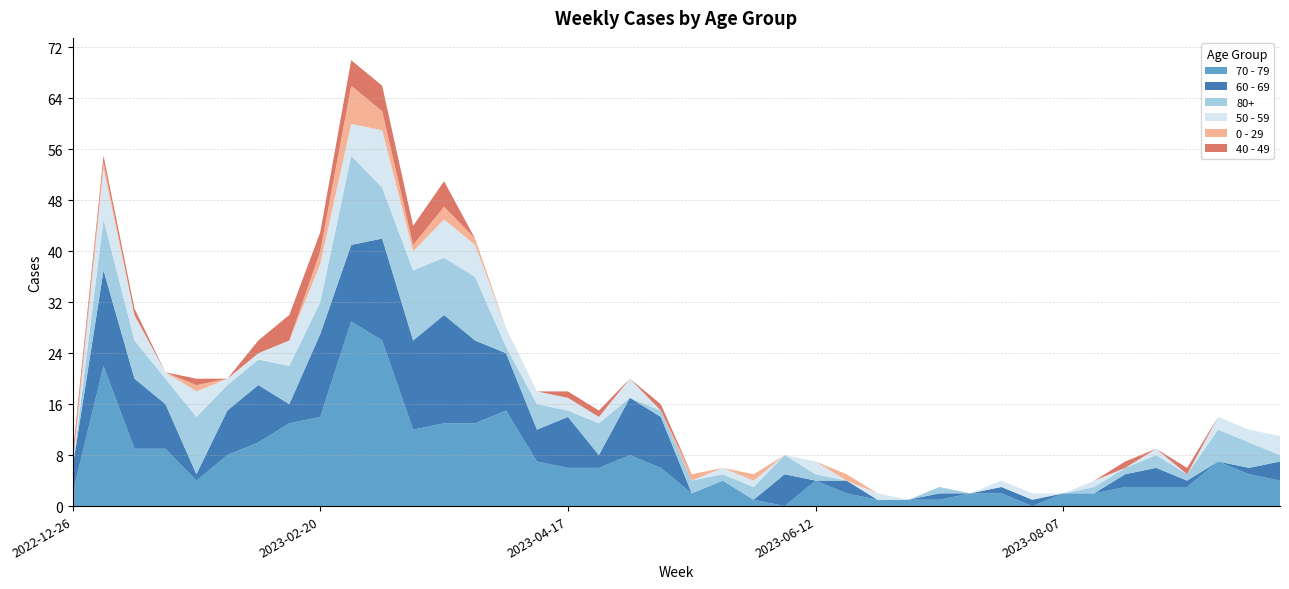

Reading left to right, extract all data points from this chart.

70 - 79: 2	22	9	9	4	8	10	13	14	29	26	12	13	13	15	7	6	6	8	6	2	4	1	0	4	2	1	1	1	2	2	0	2	2	3	3	3	7	5	4
60 - 69: 4	15	11	7	1	7	9	3	13	12	16	14	17	13	9	5	8	2	9	8	0	0	0	5	0	2	0	0	1	0	1	1	0	0	2	3	1	0	1	3
80+: 0	8	6	4	9	4	4	6	5	14	8	11	9	10	1	4	1	5	0	1	2	1	2	3	1	0	0	0	1	0	0	0	0	1	1	2	1	5	4	1
50 - 59: 0	8	4	1	4	1	1	4	6	5	9	3	6	5	3	2	2	1	3	0	0	1	1	0	2	0	1	0	0	0	1	1	0	1	0	1	0	2	2	3
0 - 29: 1	1	0	0	1	0	0	0	2	6	3	1	2	1	0	0	0	0	0	0	1	0	1	0	0	1	0	0	0	0	0	0	0	0	0	0	0	0	0	0
40 - 49: 1	1	1	0	1	0	2	4	3	4	4	3	4	0	0	0	1	1	0	1	0	0	0	0	0	0	0	0	0	0	0	0	0	0	1	0	1	0	0	0